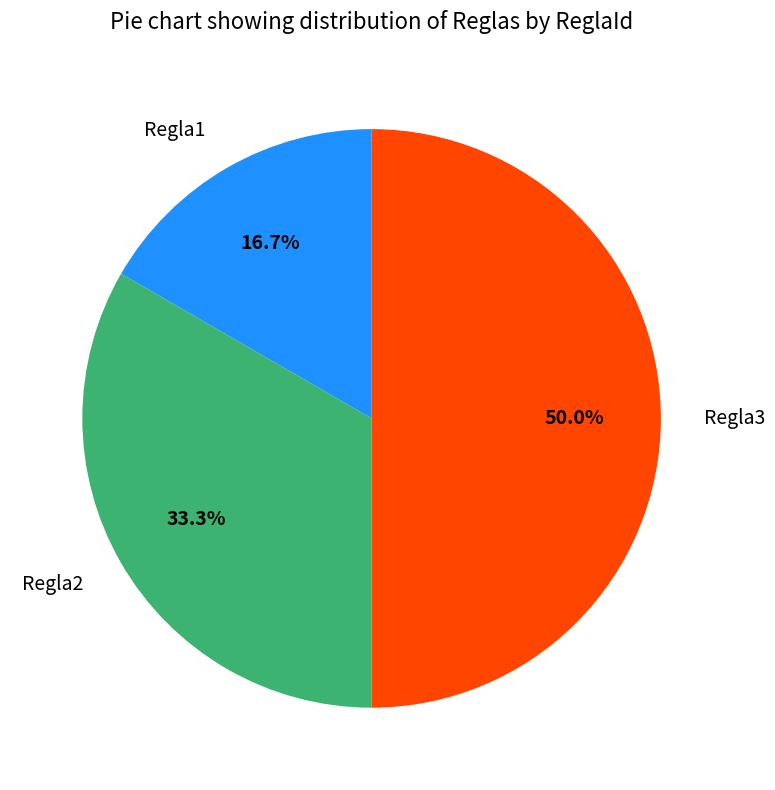

Which category has the smallest portion of the pie?

Regla1